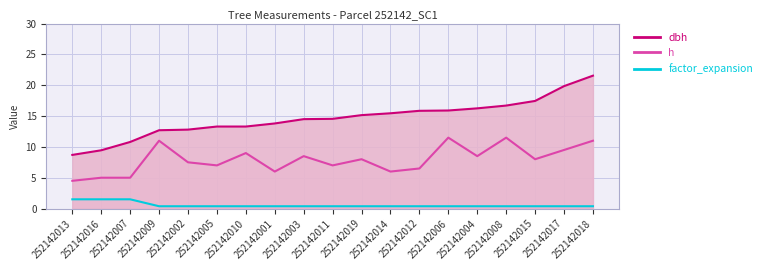

At which category is the sum across all series the highest?

252142018